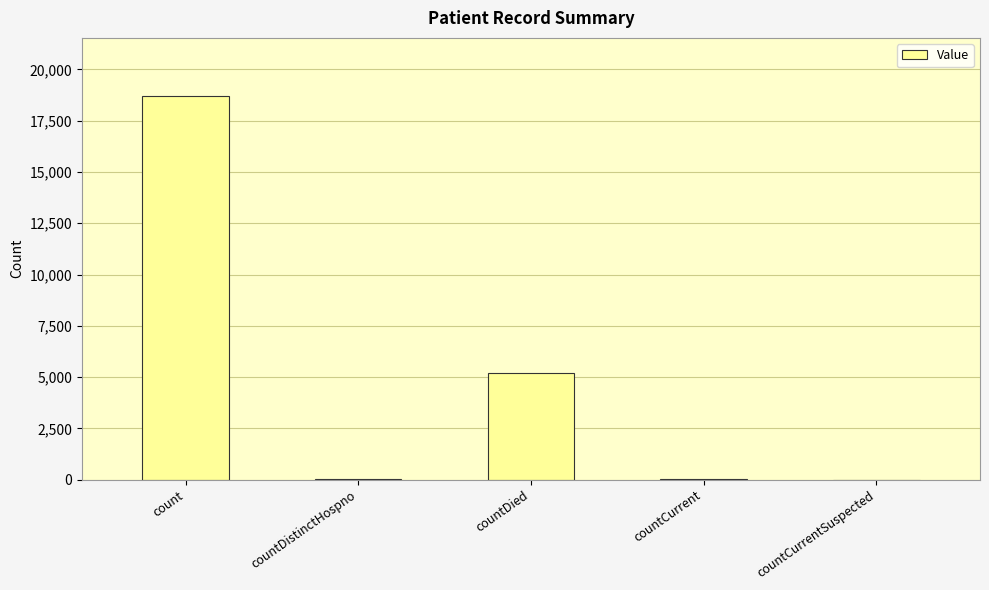

Read the value at countDied.

5178